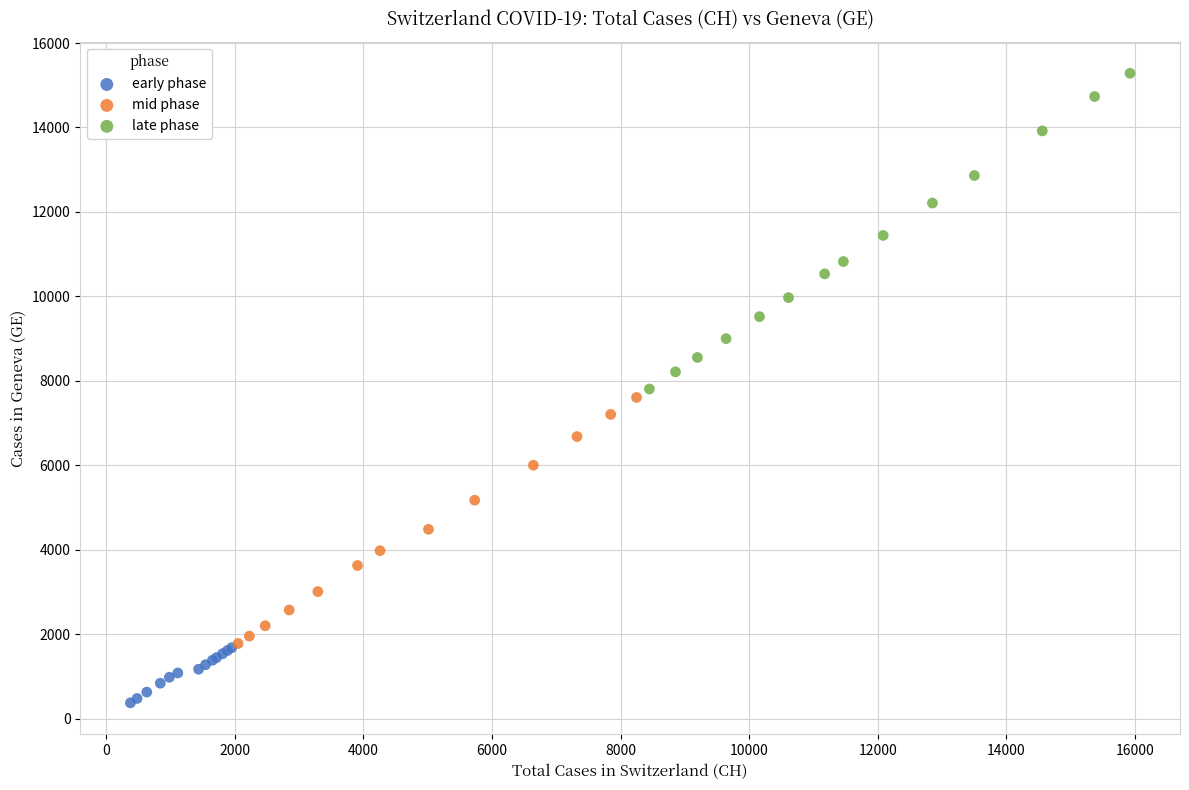

What are all the series names shown in the legend?

early phase, mid phase, late phase